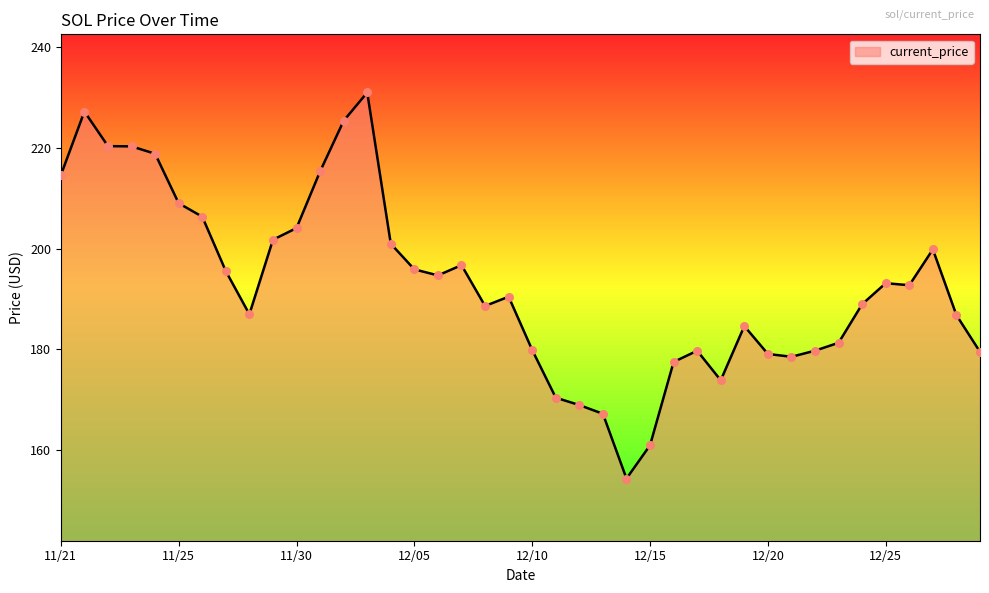

What is the difference between the maximum and minimum values?

76.7